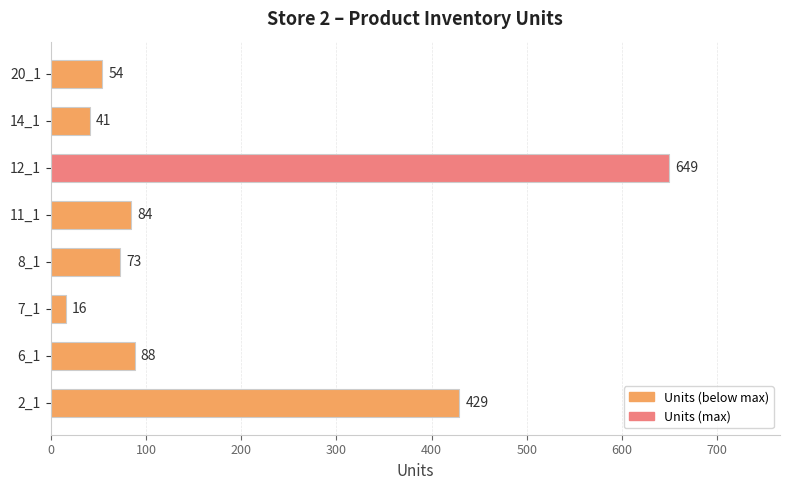

What value does the data have at 14_1?

41